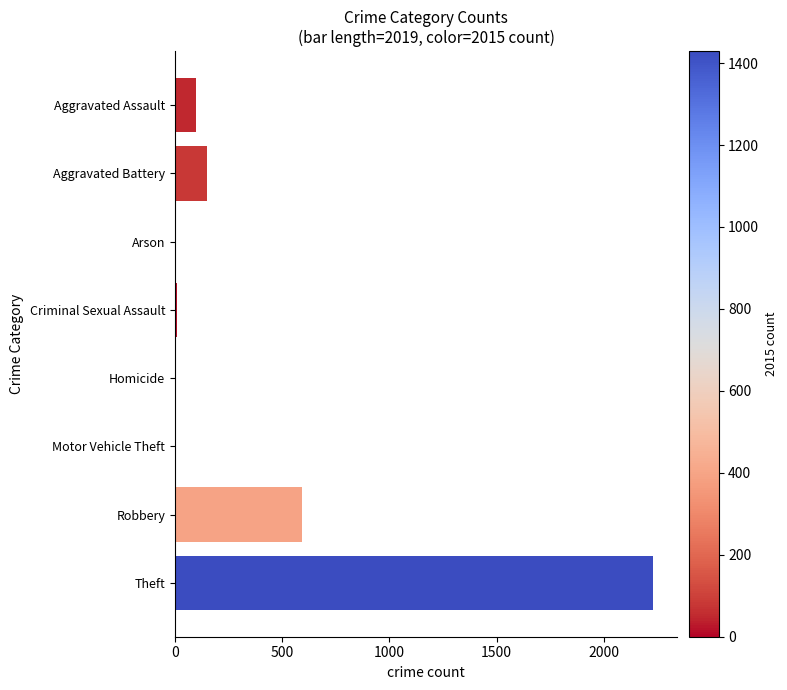

The chart shows a value of 148 at Aggravated Battery. True or false?

True